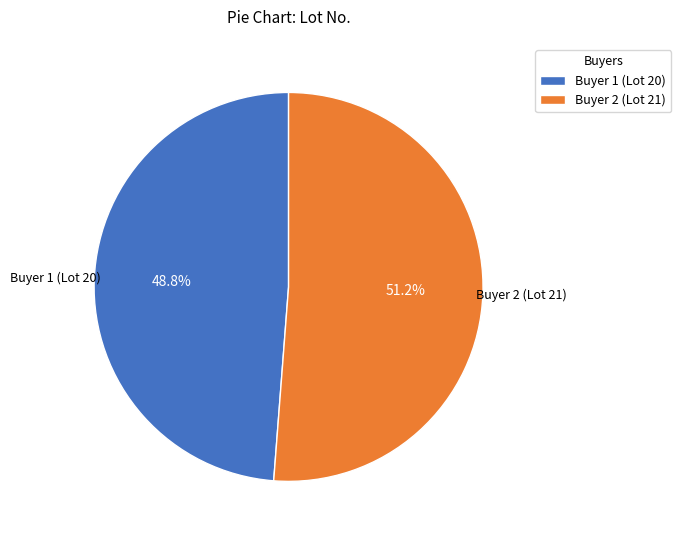

To the nearest percent, what is the difference between the largest and smallest slice percentages?

2%